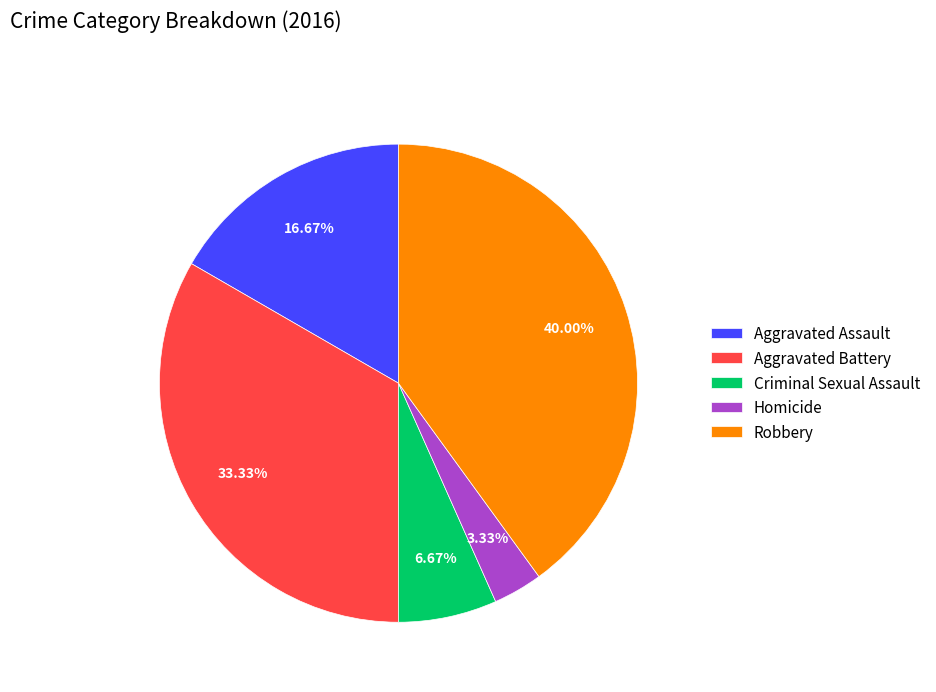

Count the number of slices in the pie.

5